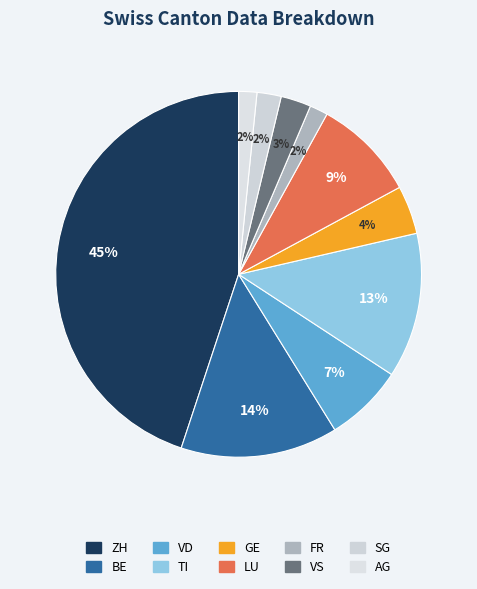

How many slices are in this pie chart?

10